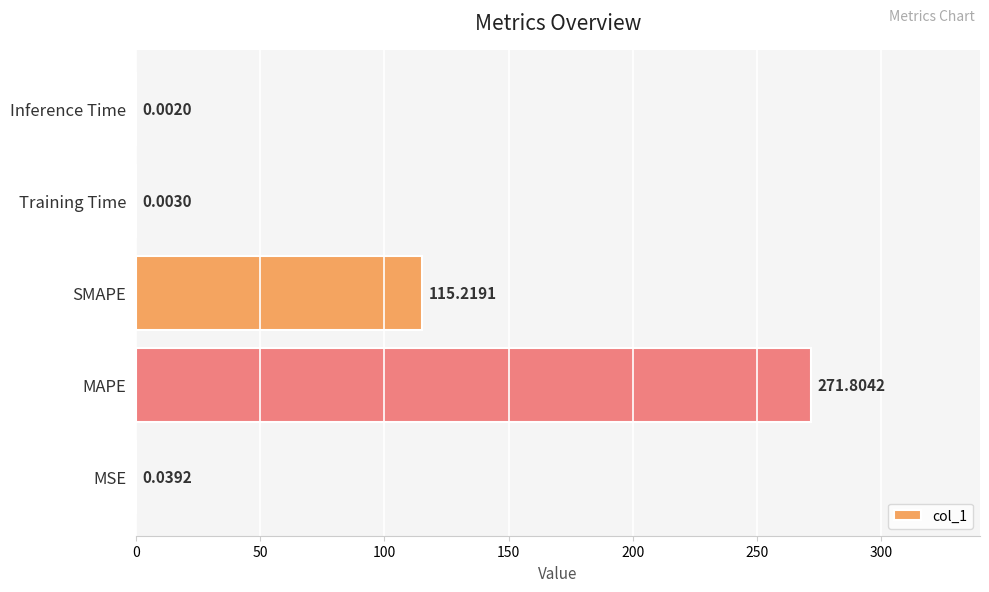

What is the sum of all values?

387.1